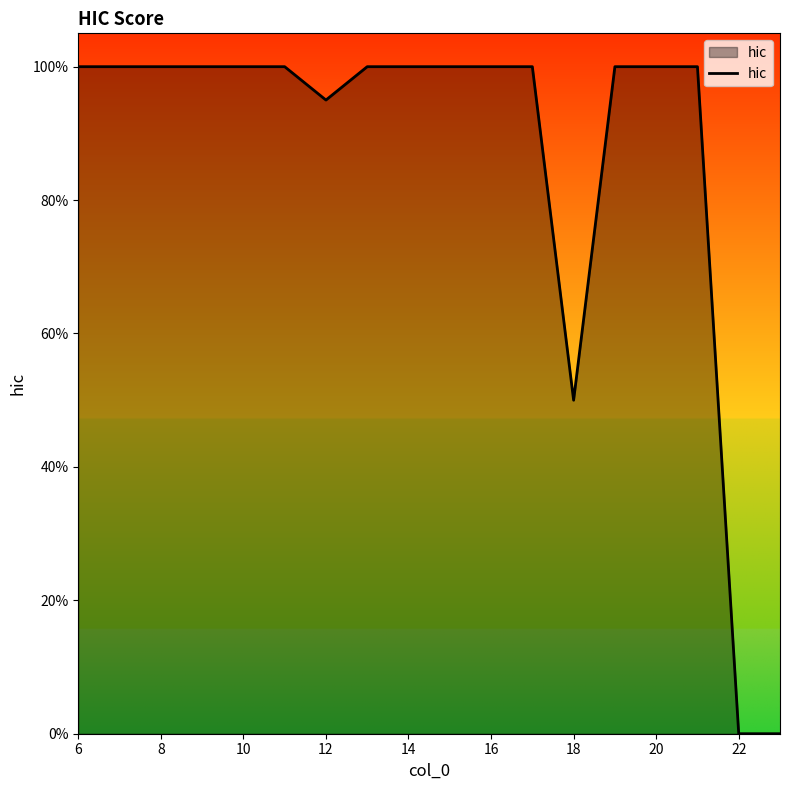

What is the average value?

0.9